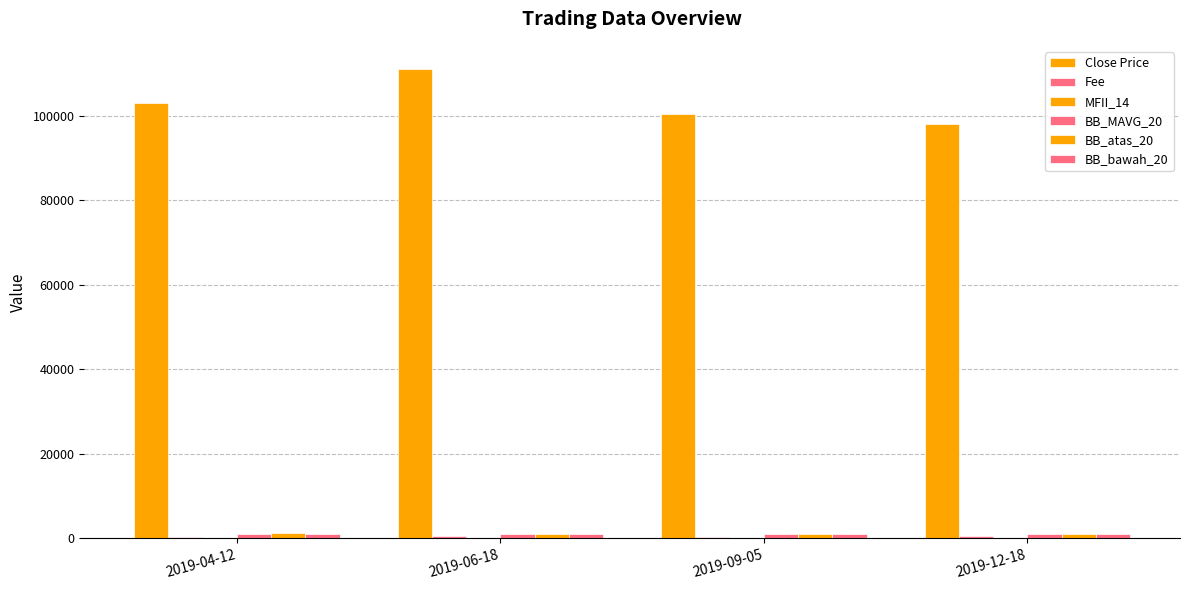

What is the difference between the highest and lowest values at 2019-06-18?

110916.7